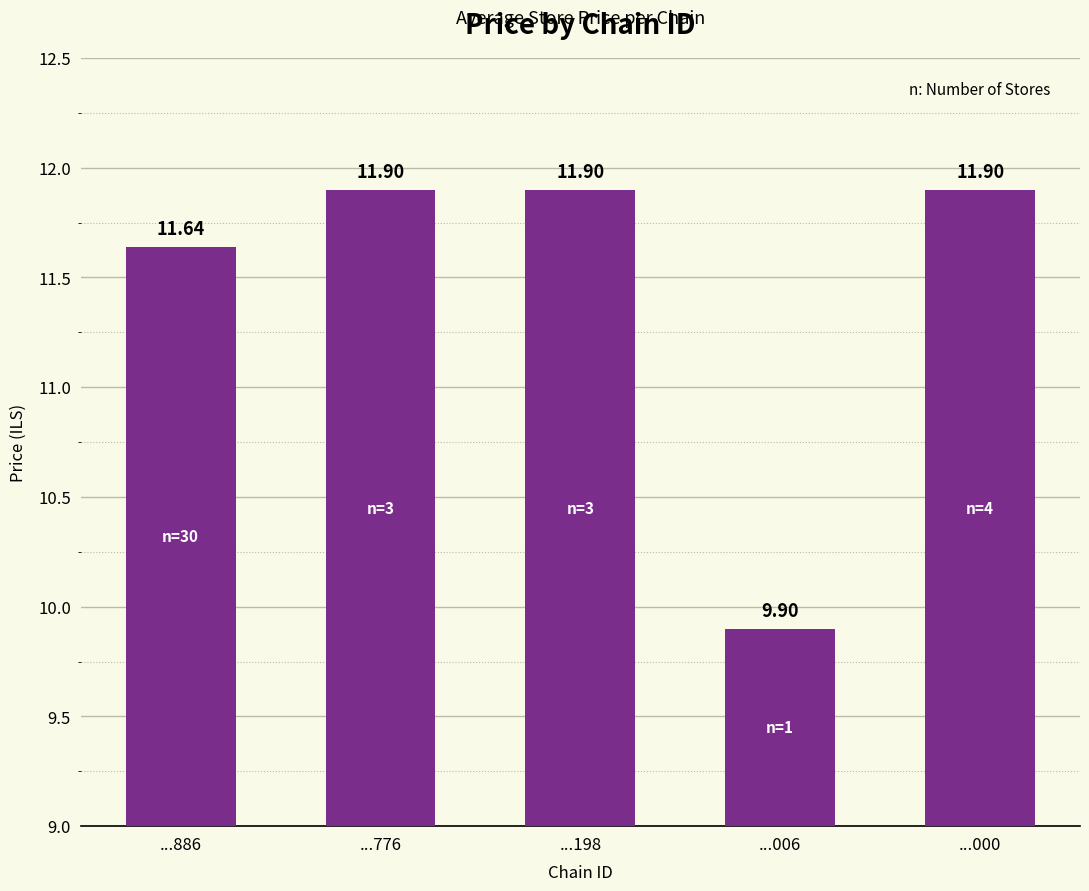

What is the smallest value displayed?

9.9